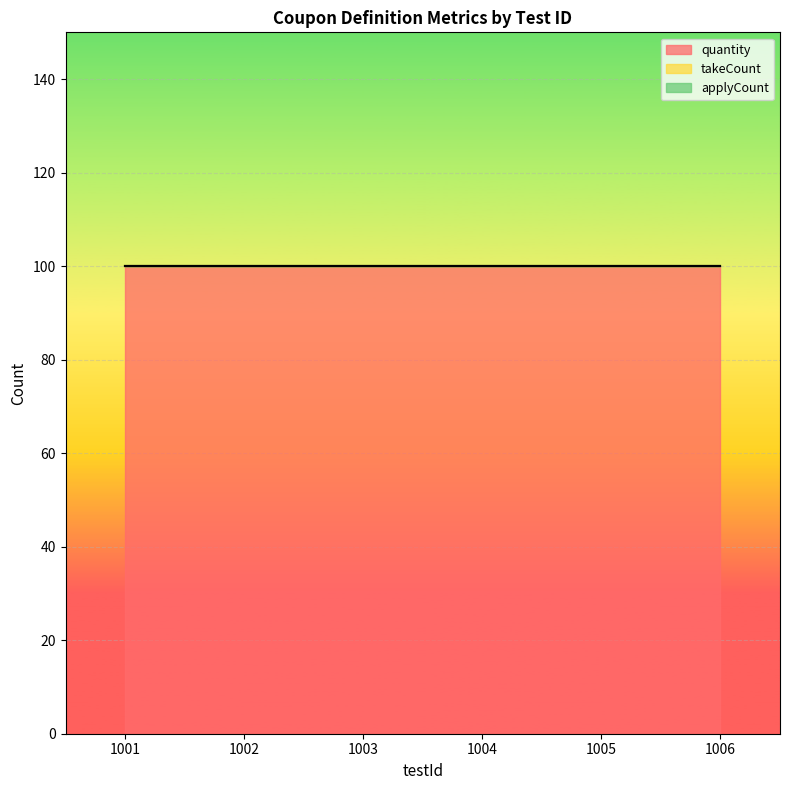

What is the difference between the highest and lowest values at 1004?

100